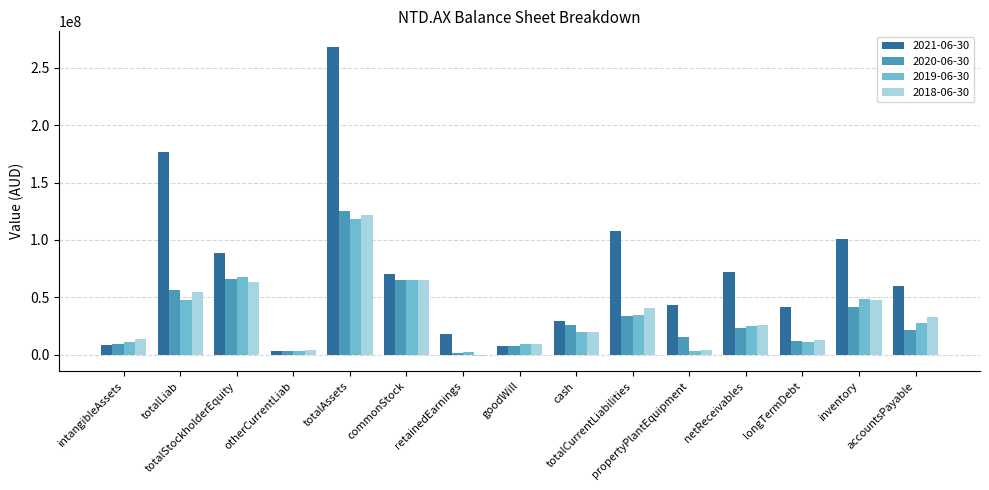

Which series has the largest range (max minus min)?

2021-06-30